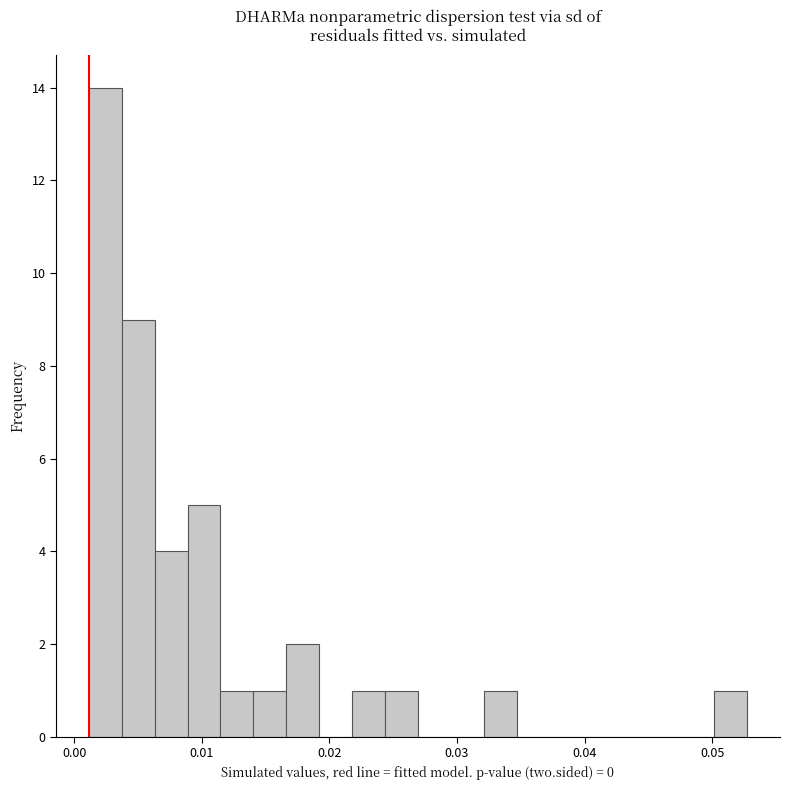

Read against the x-axis, roughly where is the centre of the tallest bar?

0.002